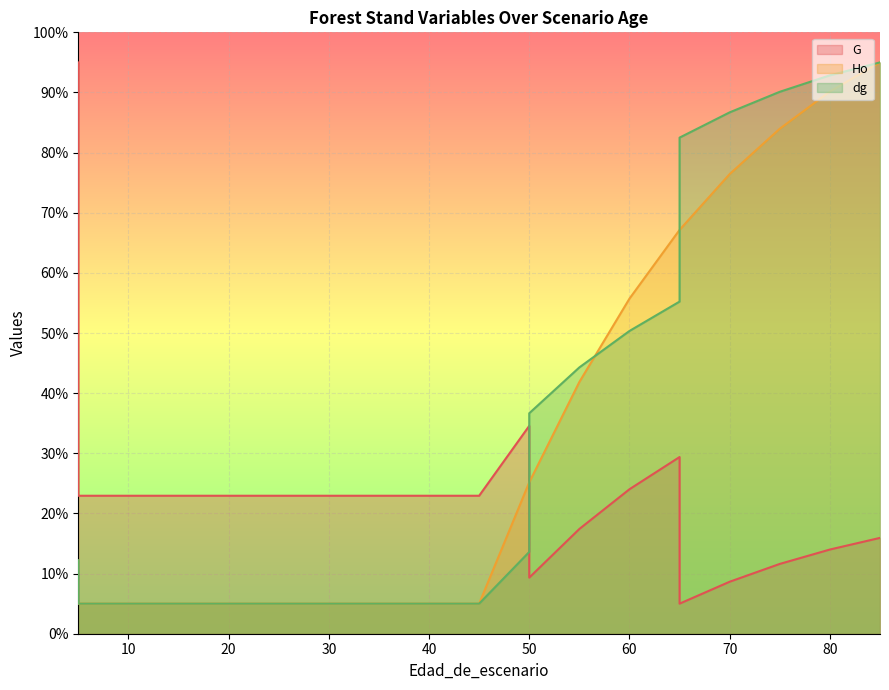

What is the value of the Ho point at the 4th from the left?

5.0